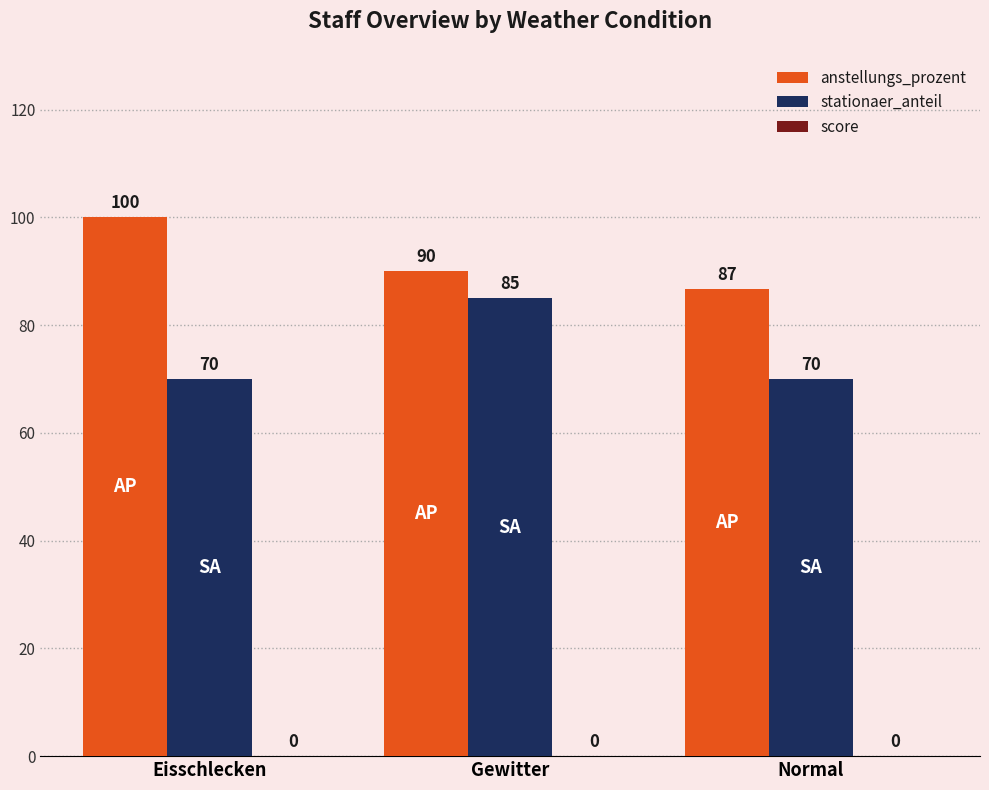

What is the sum of all anstellungs_prozent values?

276.7